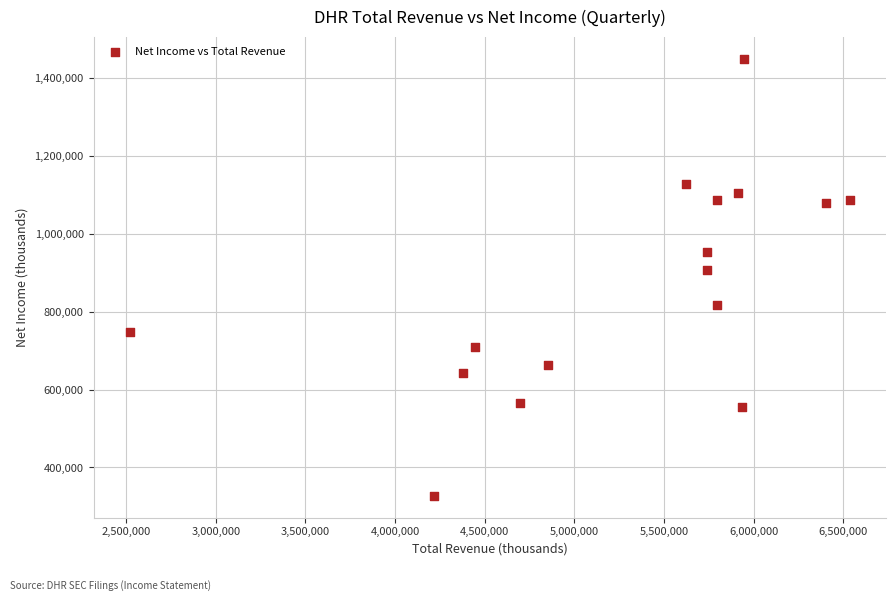

What Y value in the scatter plot is closest to 888650?

907000